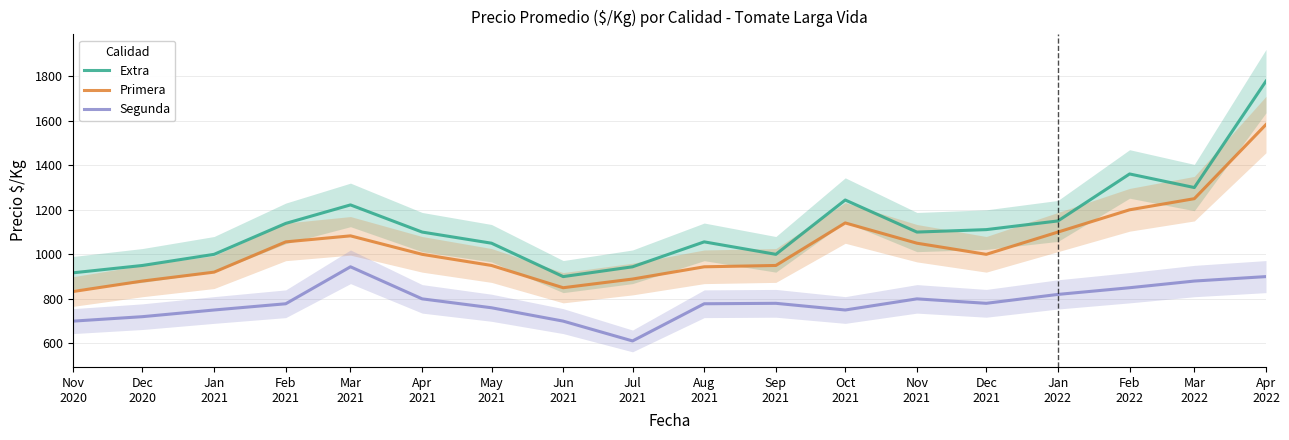

What is the label of the 18th point from the left?

Apr
2022